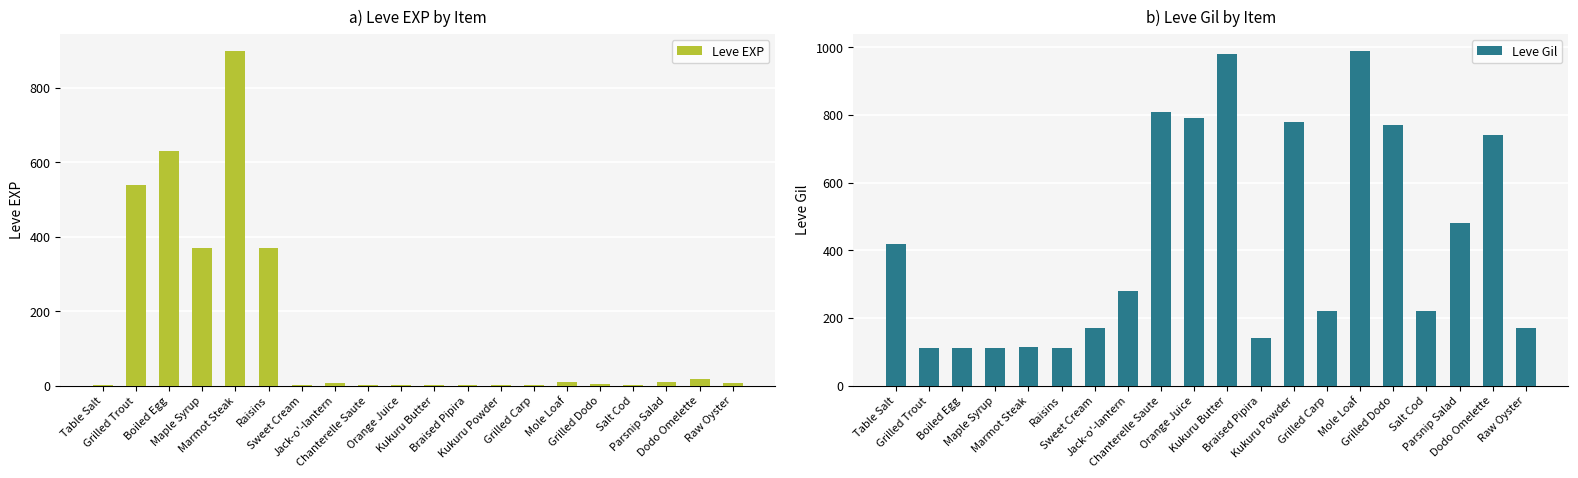

Which category has the highest value in the Leve EXP series?

Marmot Steak